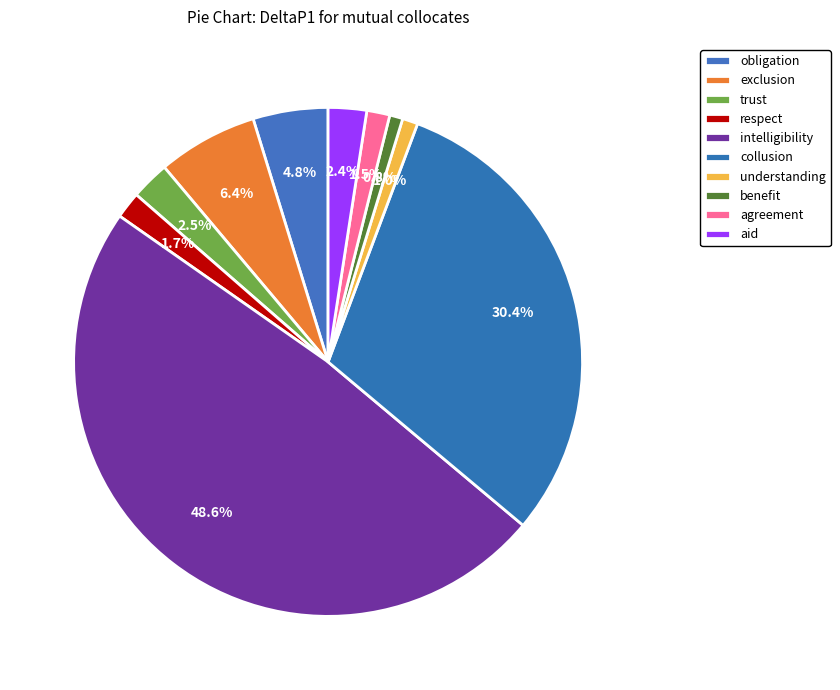

What is the change in value from intelligibility to agreement?

-0.2